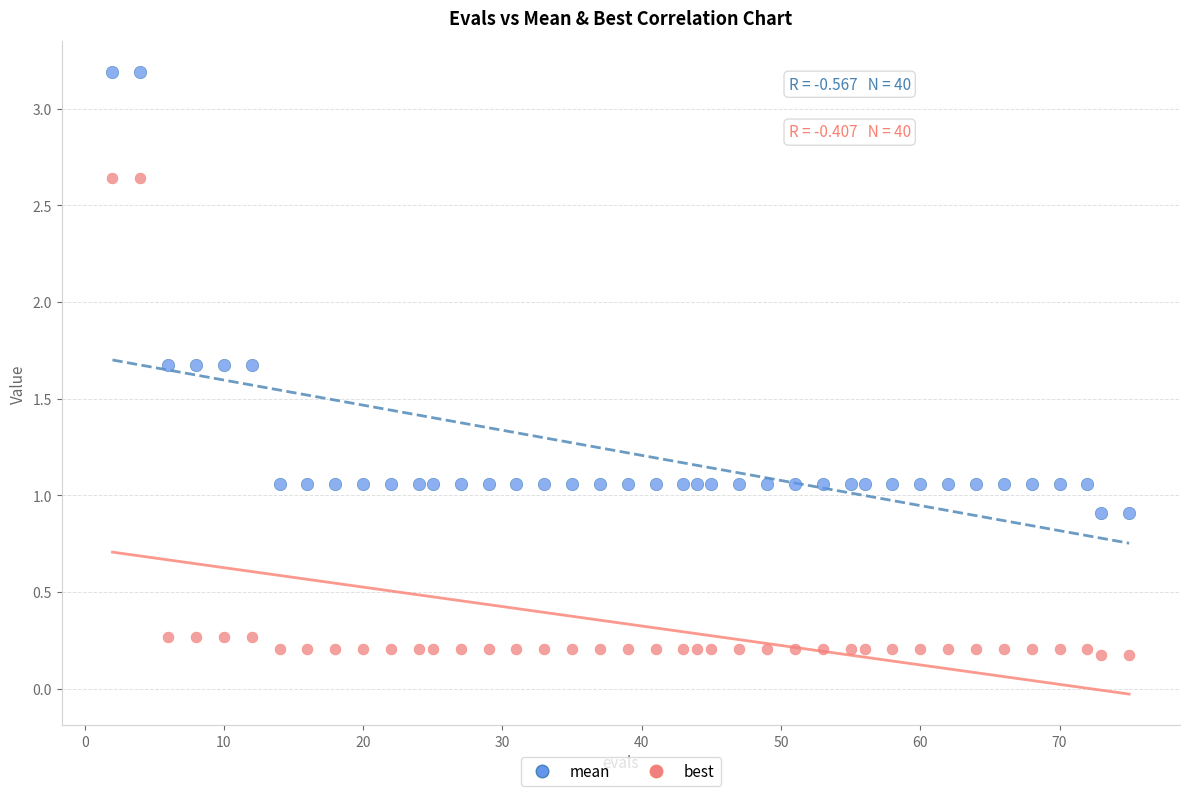

What is the X range (max minus min) for the scatter plot?

73.0